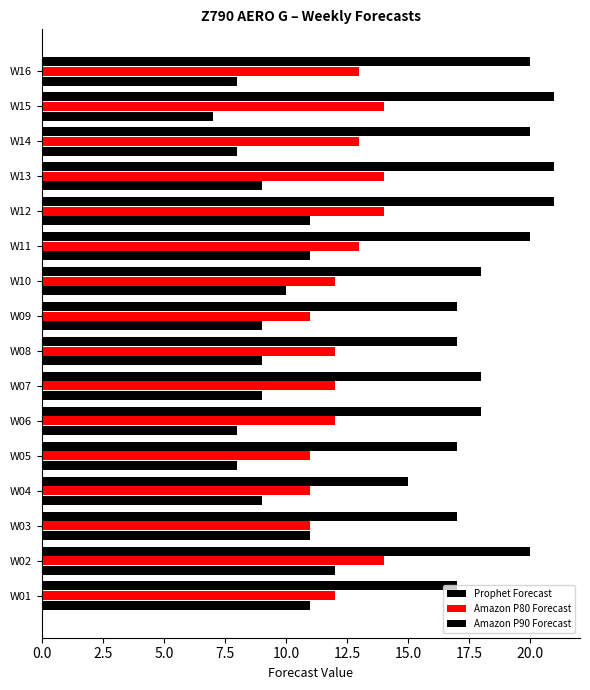

What is the value of the Amazon P90 Forecast bar at the 7th from the left?

18